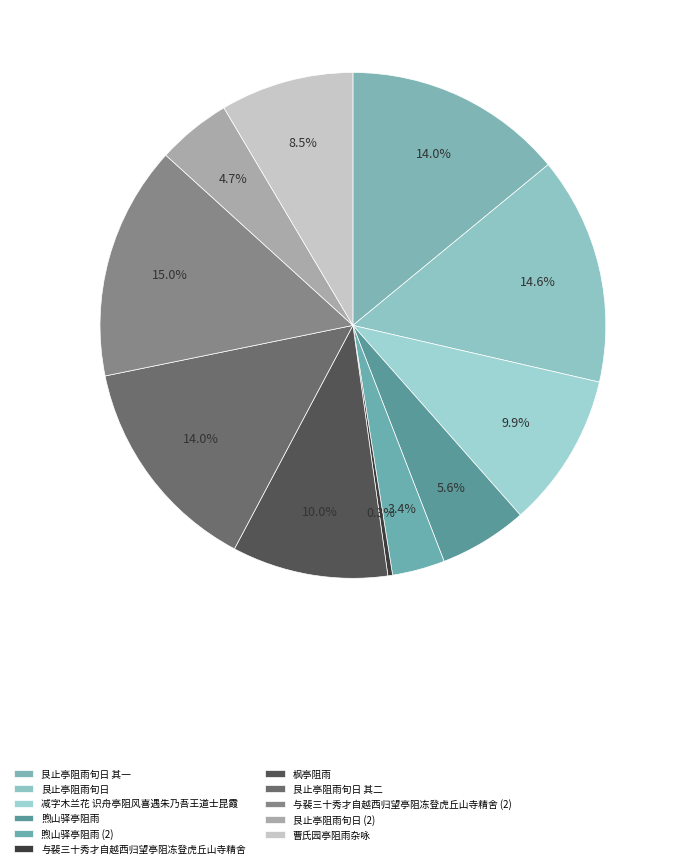

Does any single category account for the majority?

No